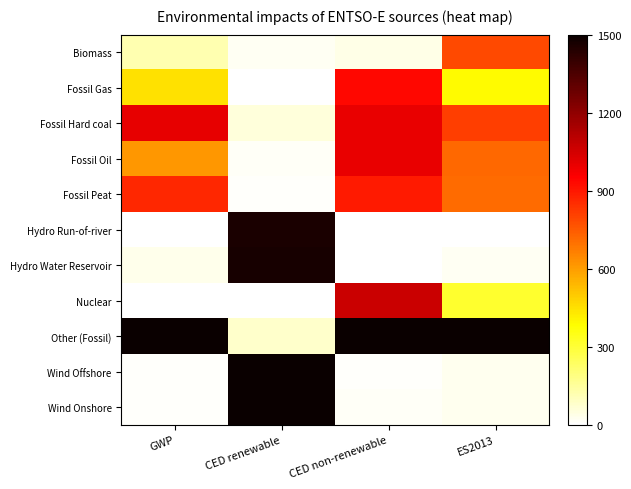

Which series changed the most between CED non-renewable and ES2013?

Nuclear